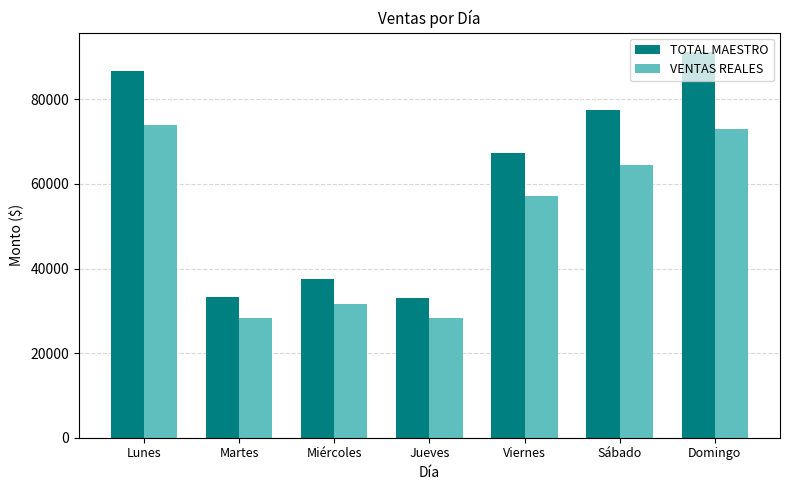

What is the total value across all series at Domingo?

164218.9